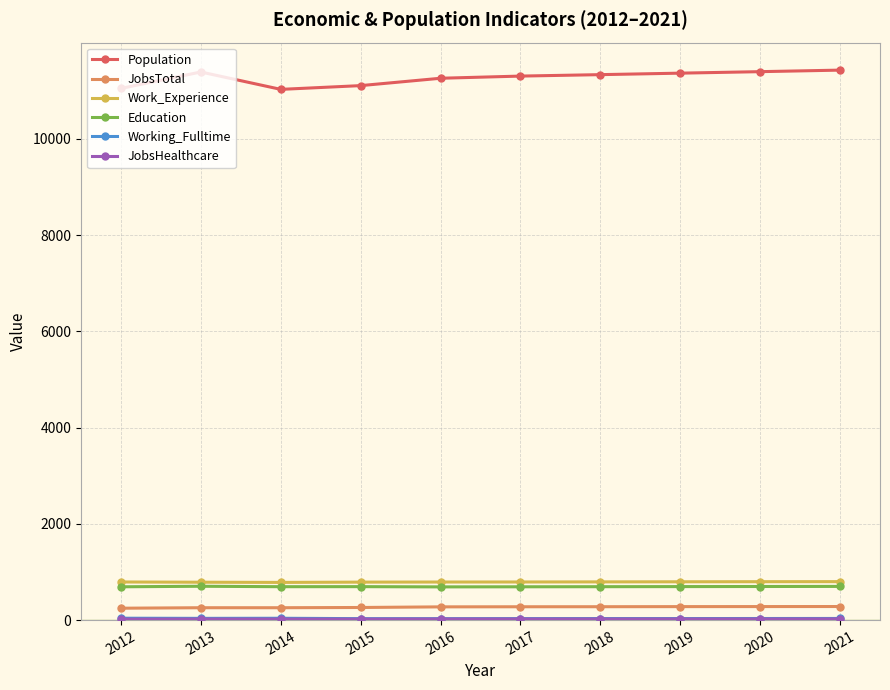

Does the chart display data point markers on the line(s)?

Yes